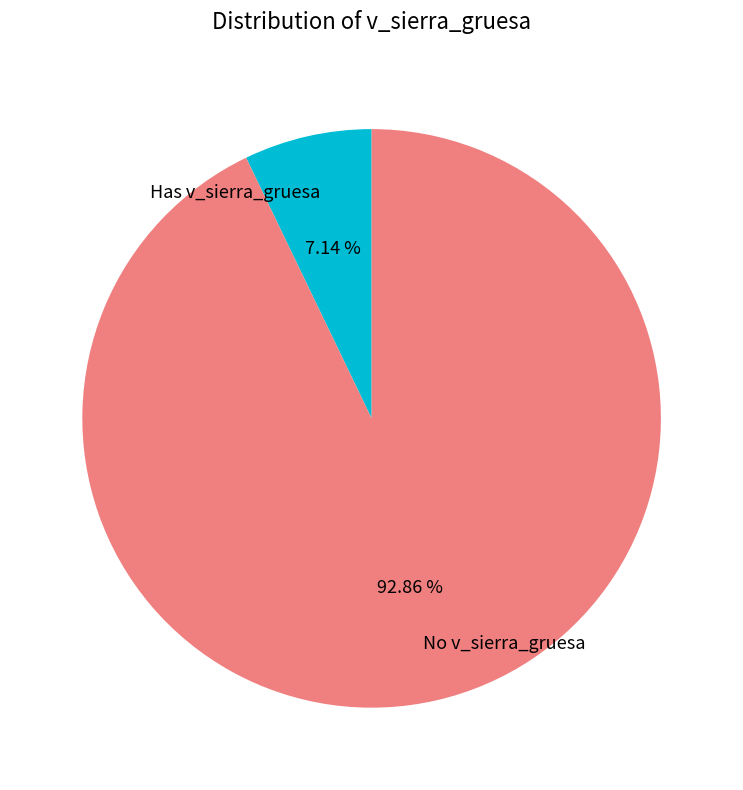

Rank the categories by value from lowest to highest.

Has v_sierra_gruesa, No v_sierra_gruesa